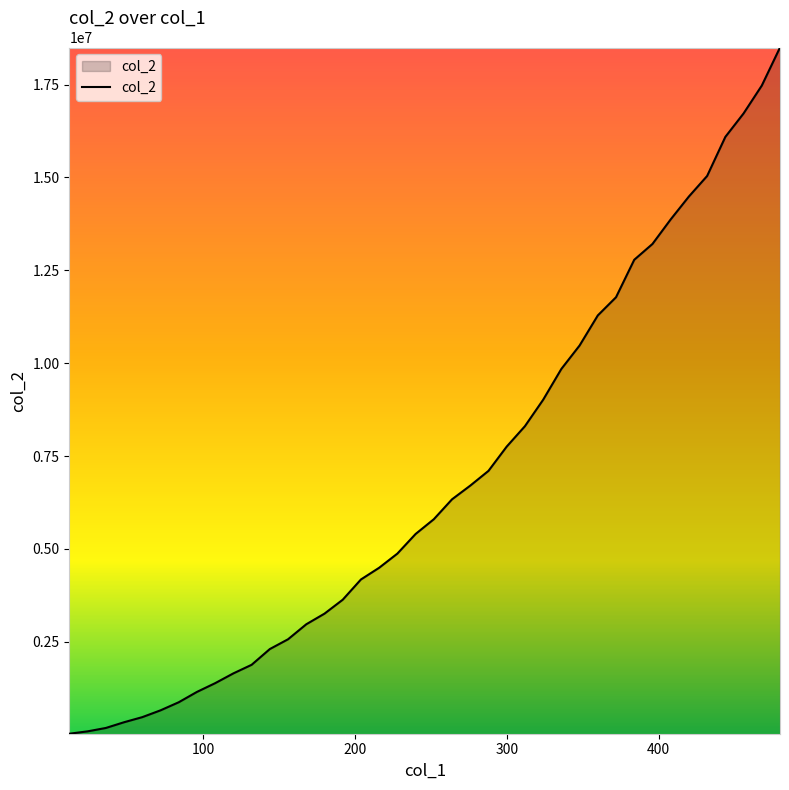

What is the greatest value displayed?

18496134